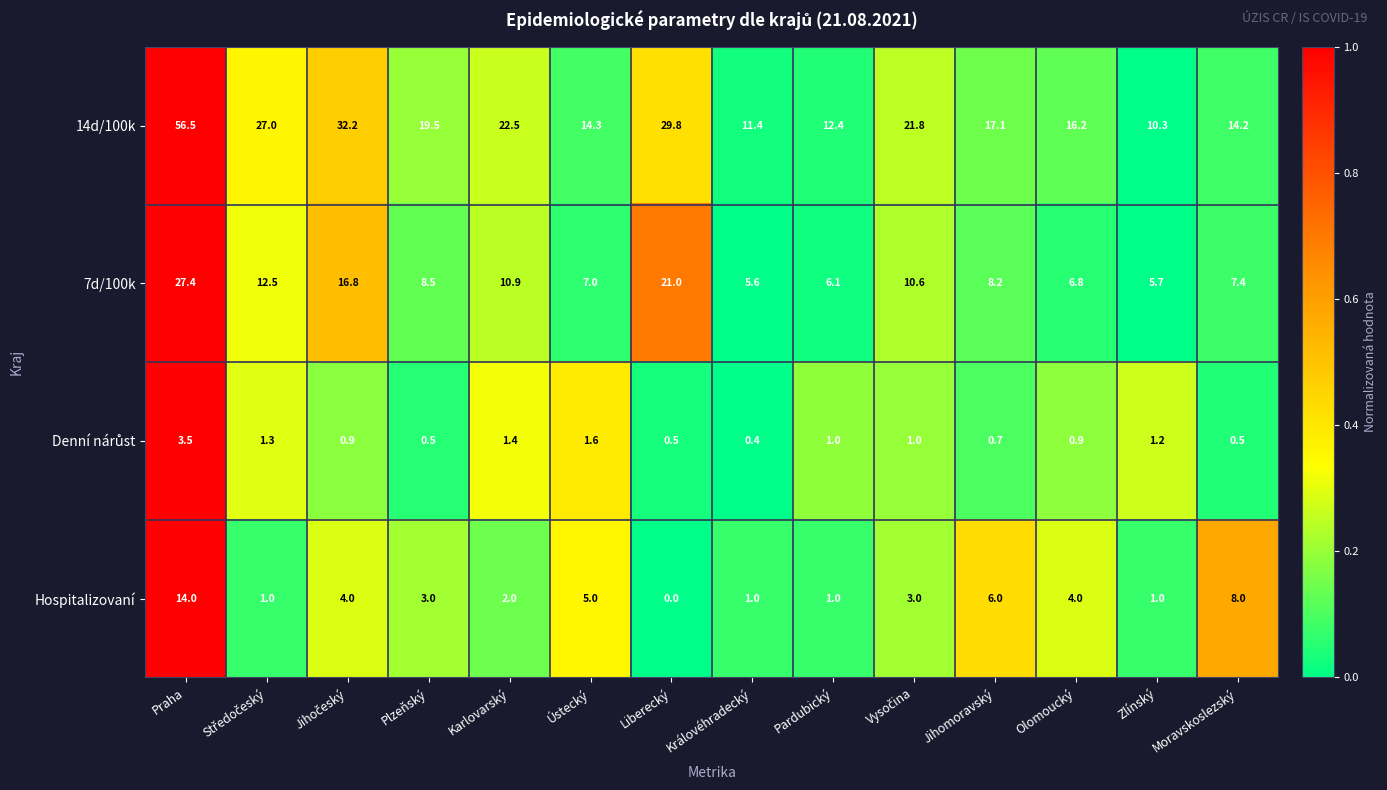

What is the difference between the 7d/100k values at Olomoucký and Pardubický?

0.7